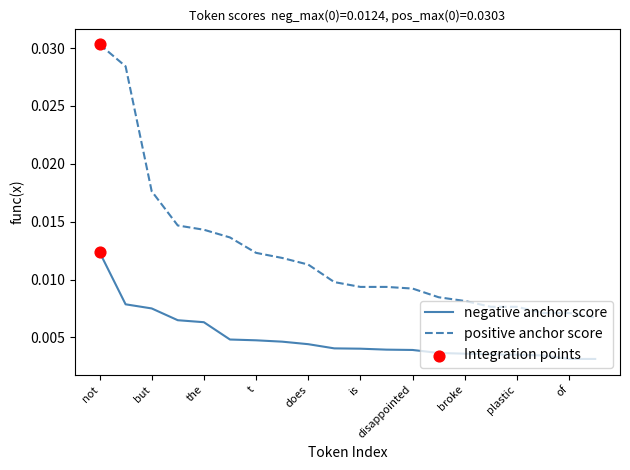

At how many categories does at least one series exceed 0?

20